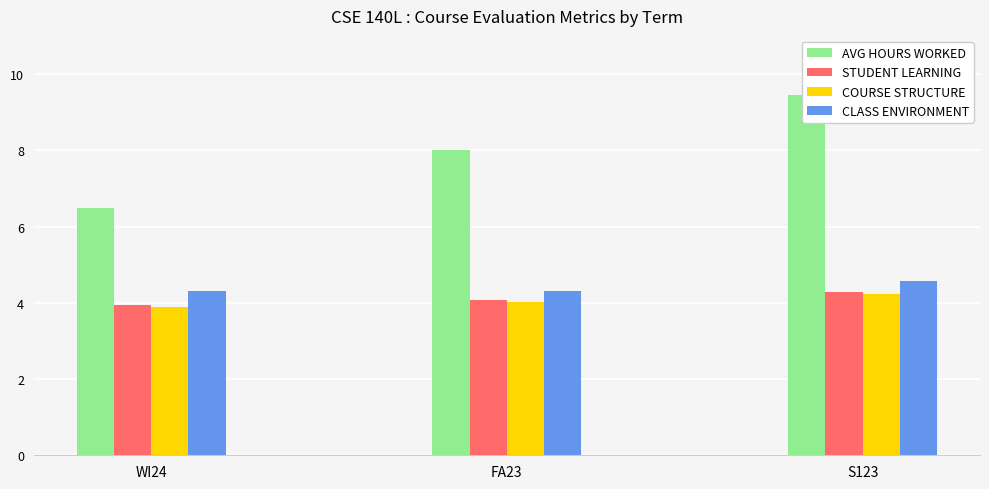

Does the chart contain stacked bars?

No